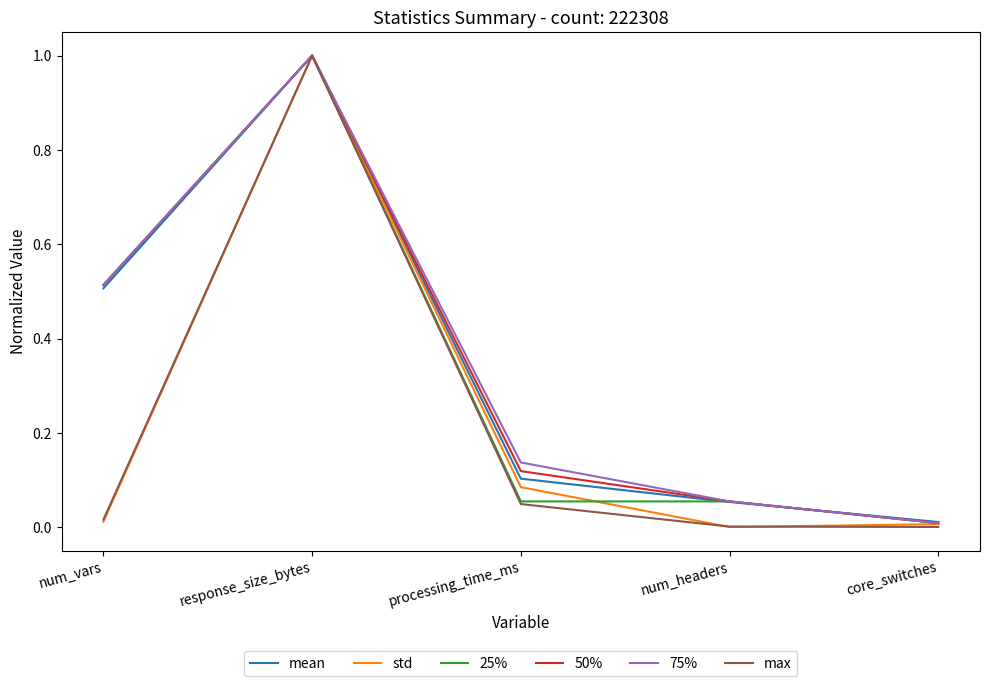

What are all the series names shown in the legend?

mean, std, 25%, 50%, 75%, max